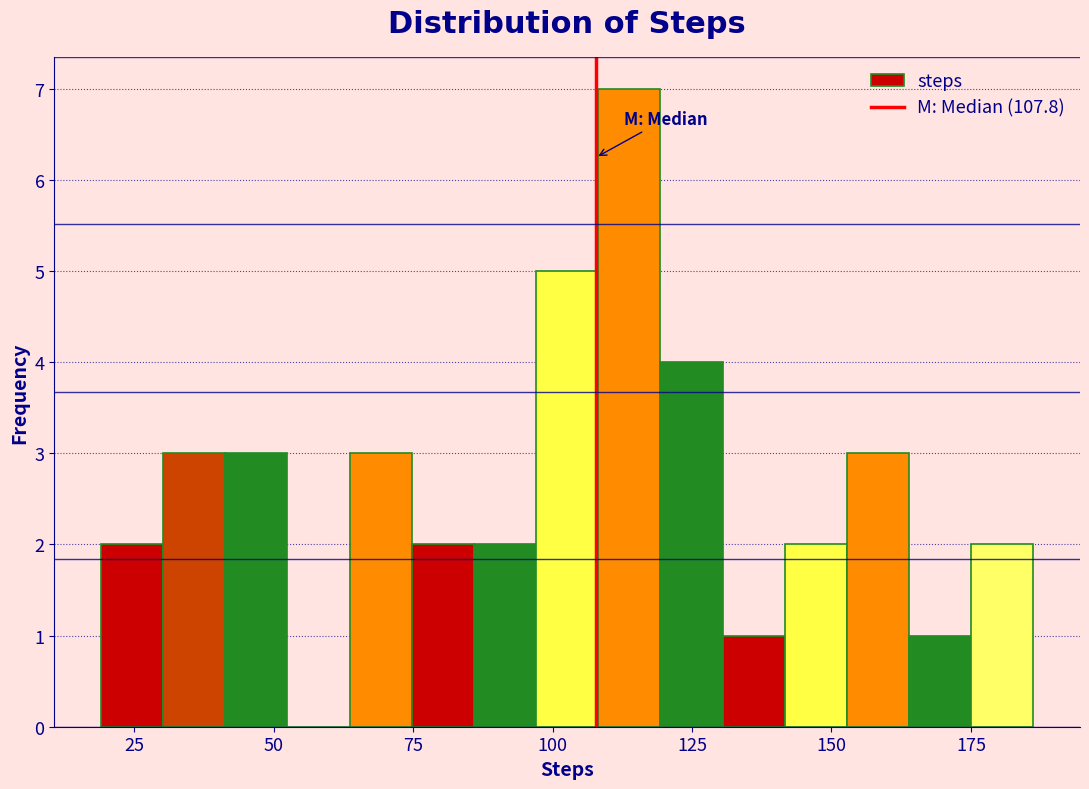

Read against the x-axis, roughly where is the centre of the tallest bar?

115